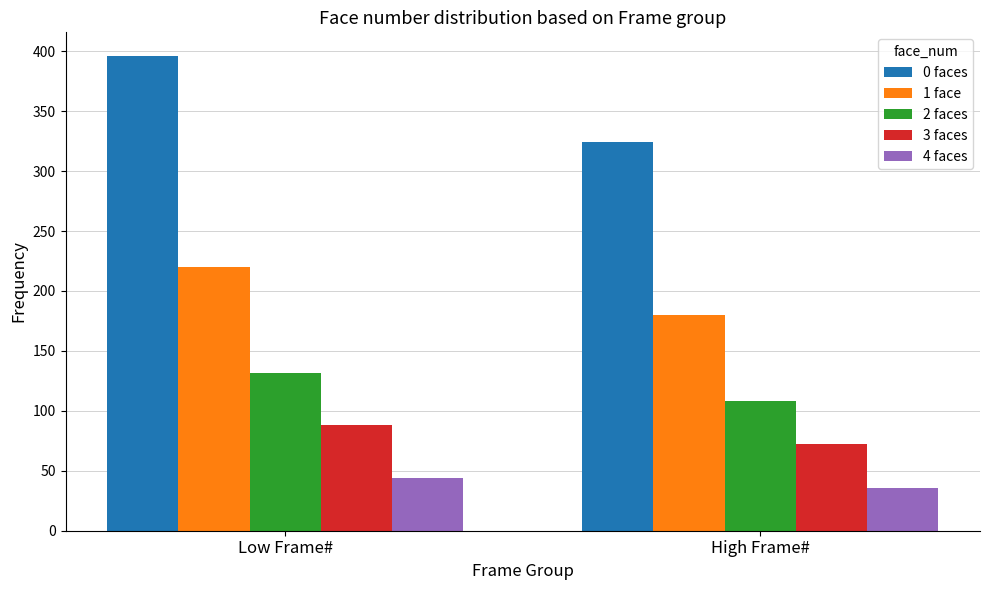

Is the value of 1 face at High Frame# greater than the value of 0 faces at Low Frame#?

No